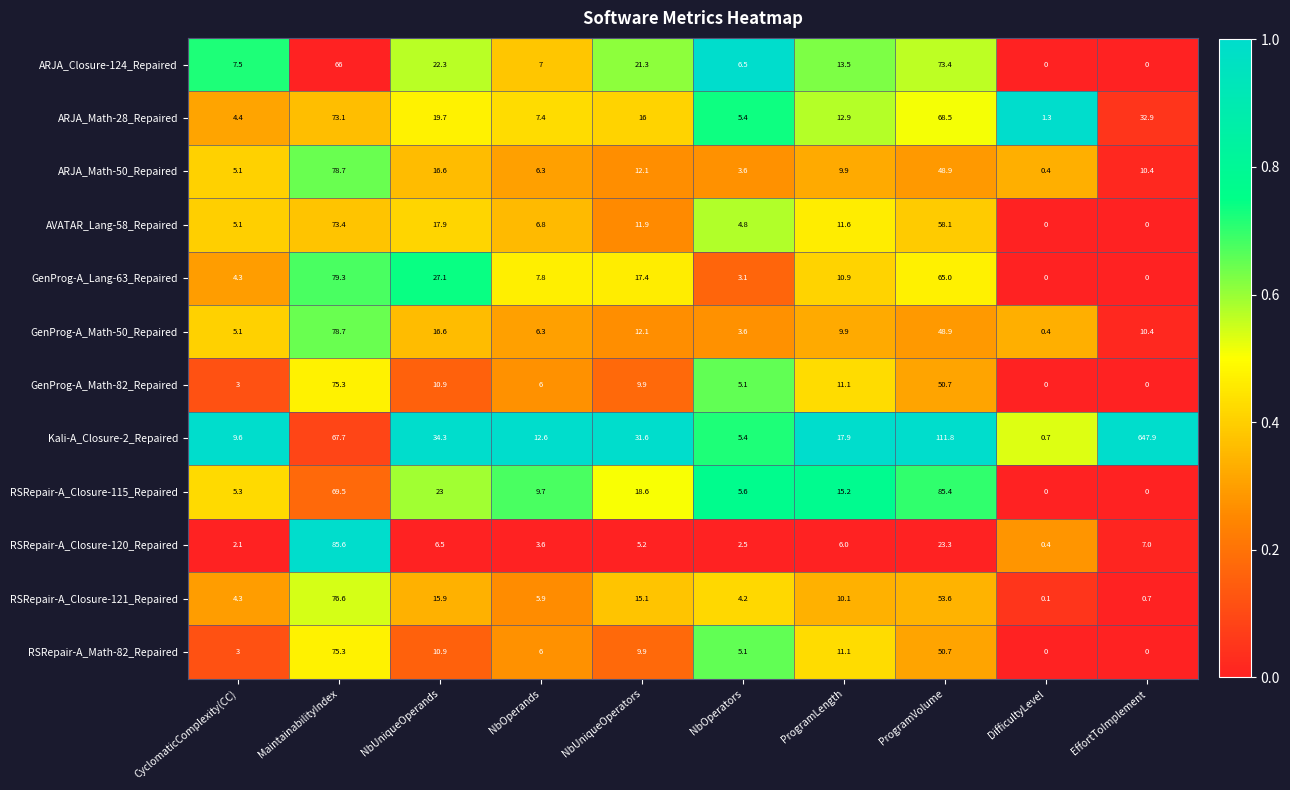

What is the total value across all series at MaintainabilityIndex?

899.2